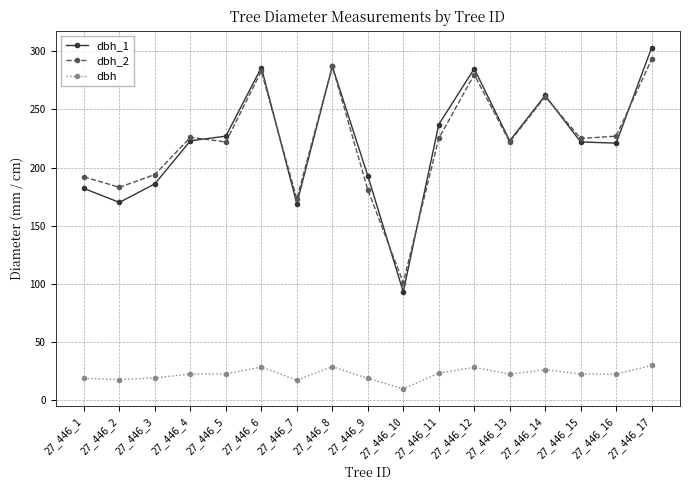

How many categories are shown in the chart?

17